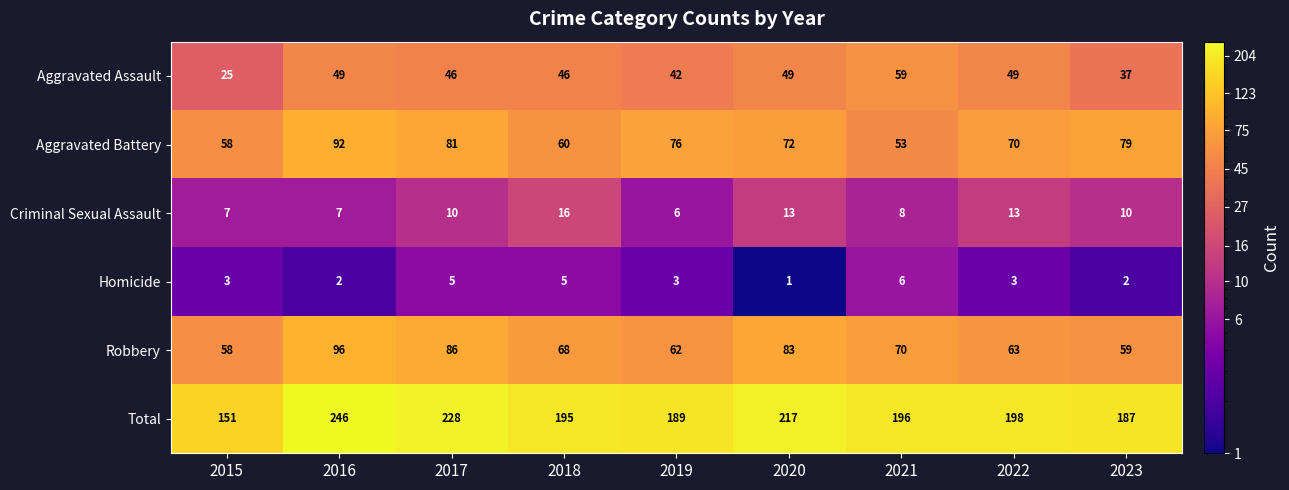

What is the difference between the highest and lowest values at 2023?

185